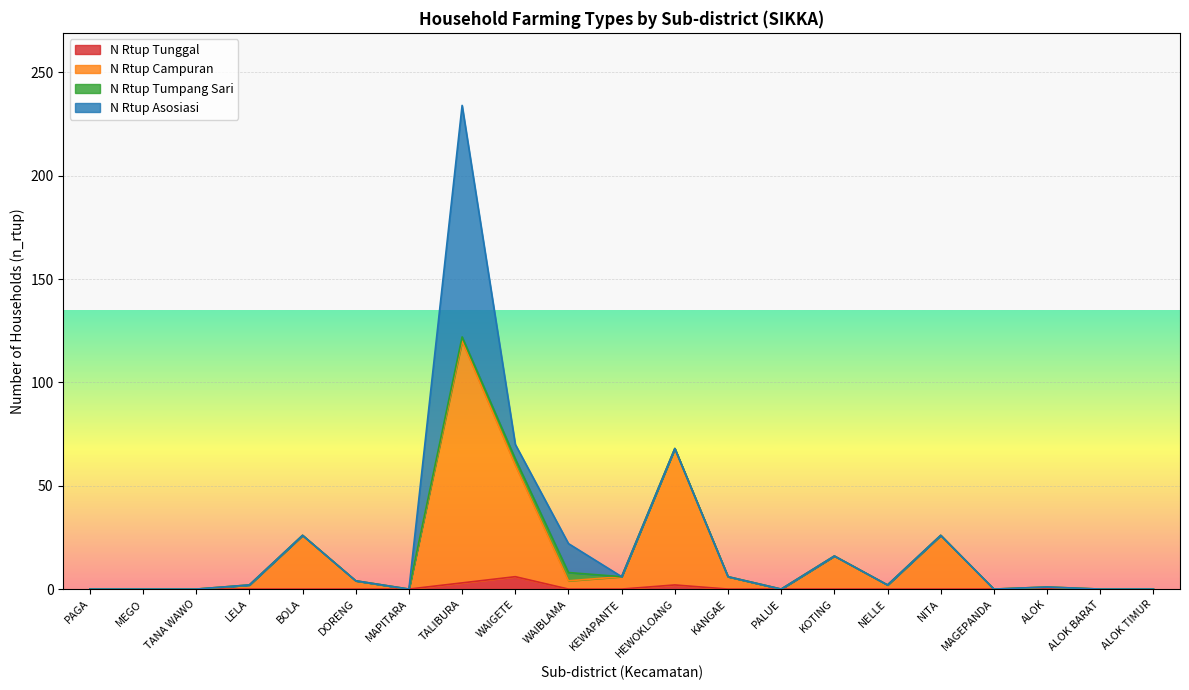

At which category is the sum across all series the highest?

TALIBURA